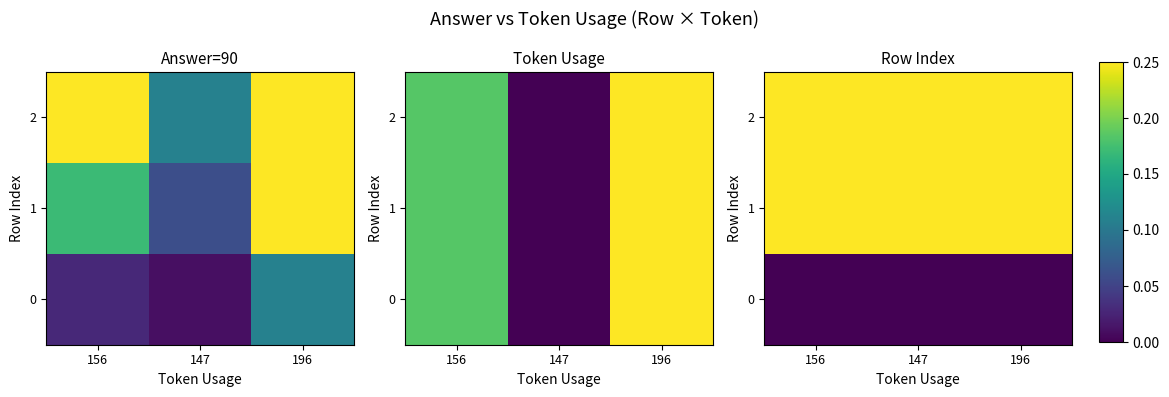

What is the total value across all series at 147?

1.5